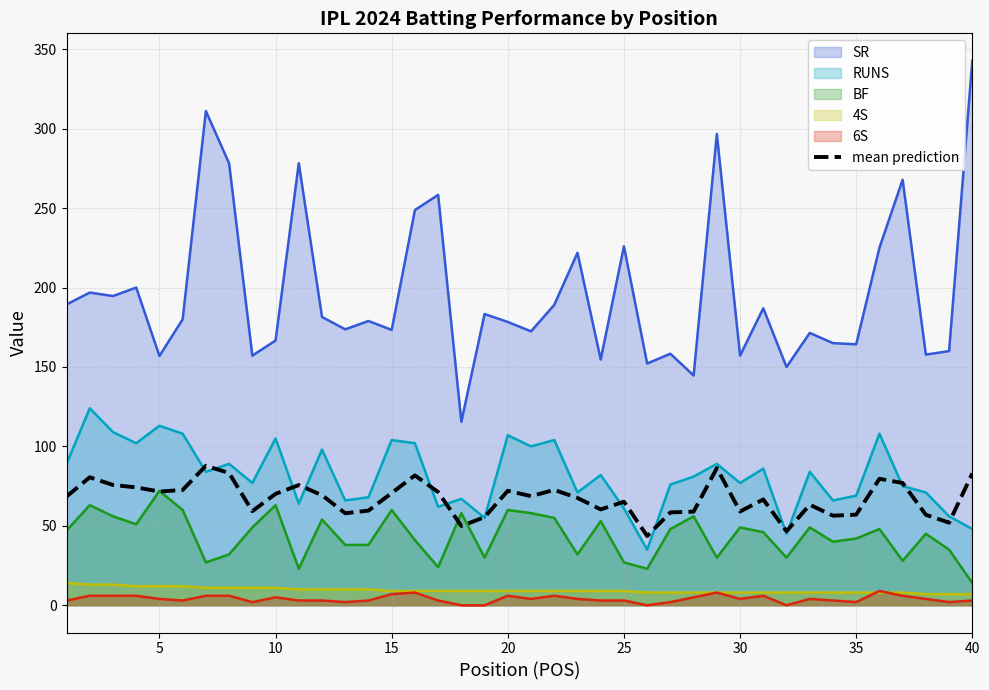

What is the maximum value shown in the chart?

342.9